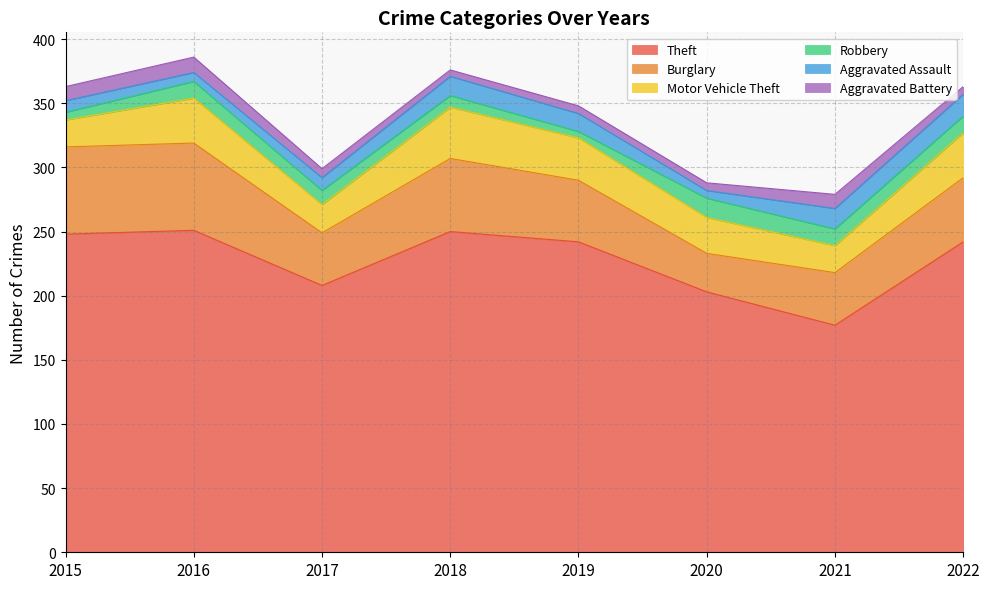

List the series in order of their peak value, highest first.

Theft, Burglary, Motor Vehicle Theft, Aggravated Assault, Robbery, Aggravated Battery